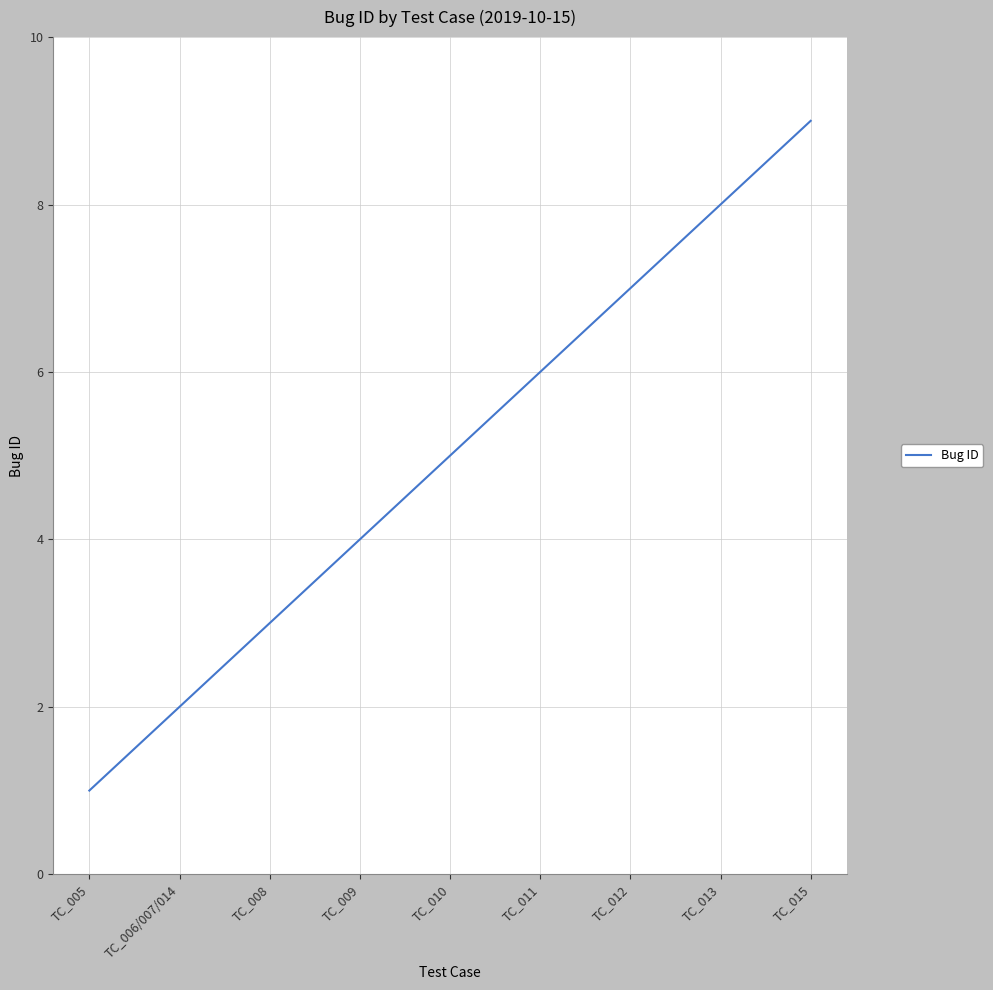

Read the value at TC_011.

6